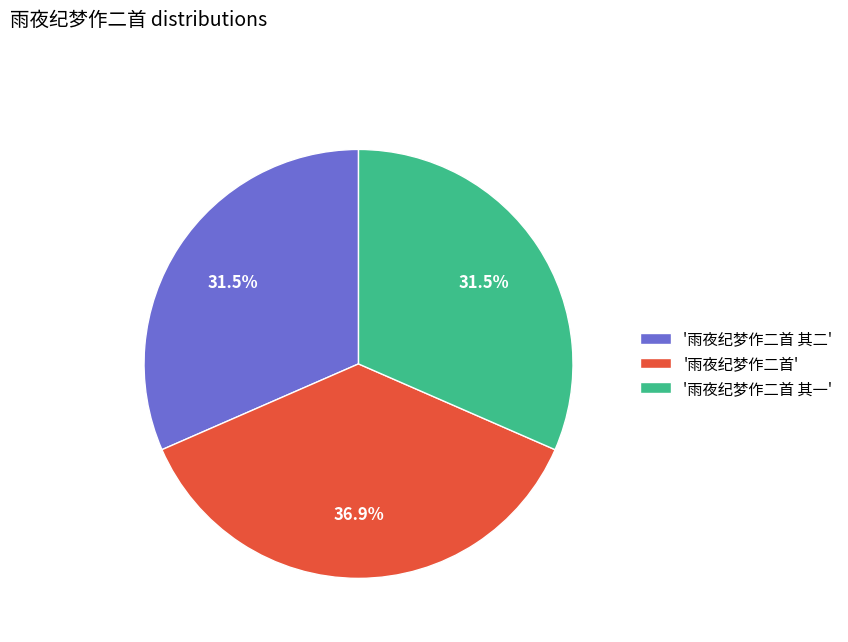

Which slice is the largest?

'雨夜纪梦作二首'